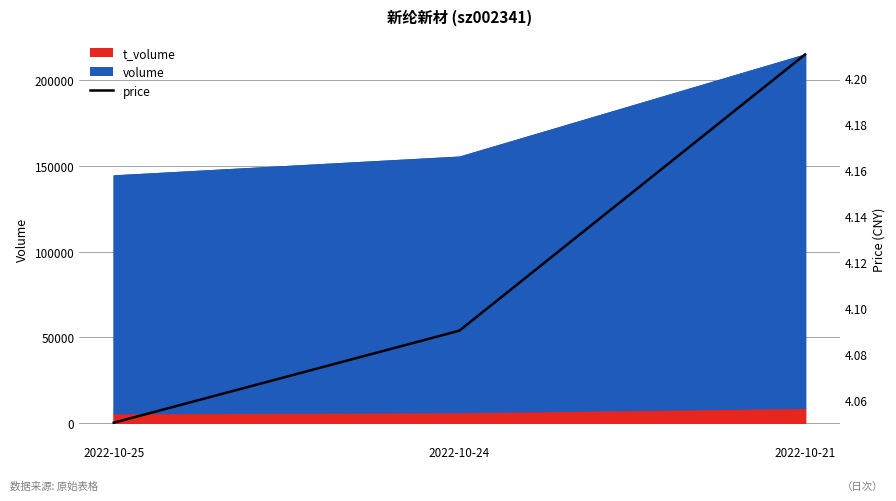

Count the values in the range 4 to 5.

3